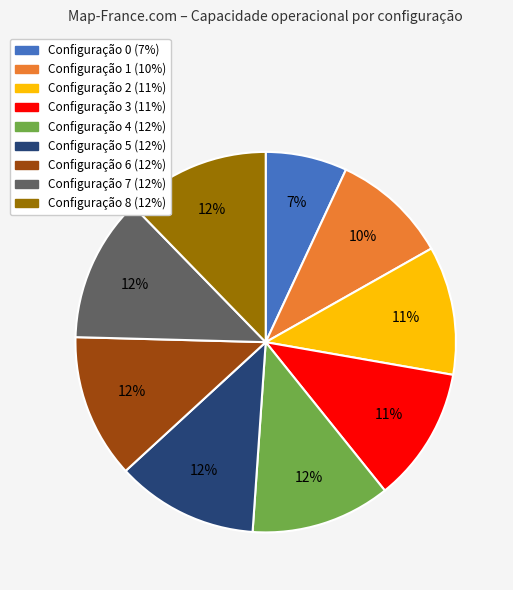

Is there any slice that represents more than half of the pie?

No